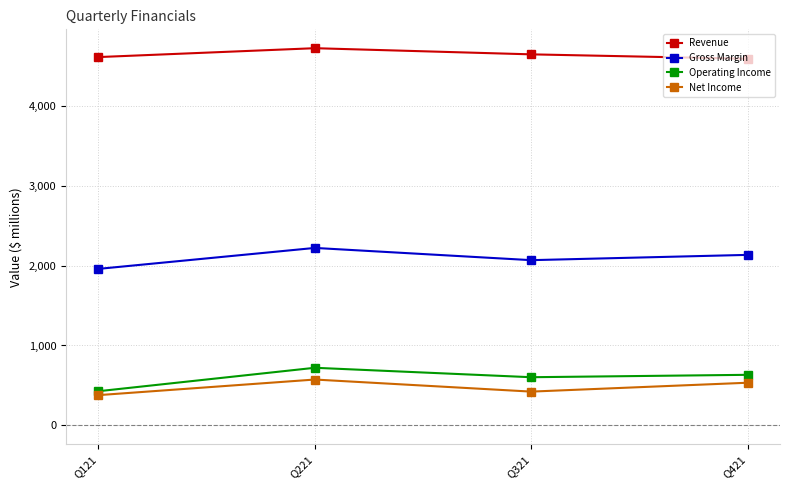

Count the Operating Income values in the range 603 to 721.

3